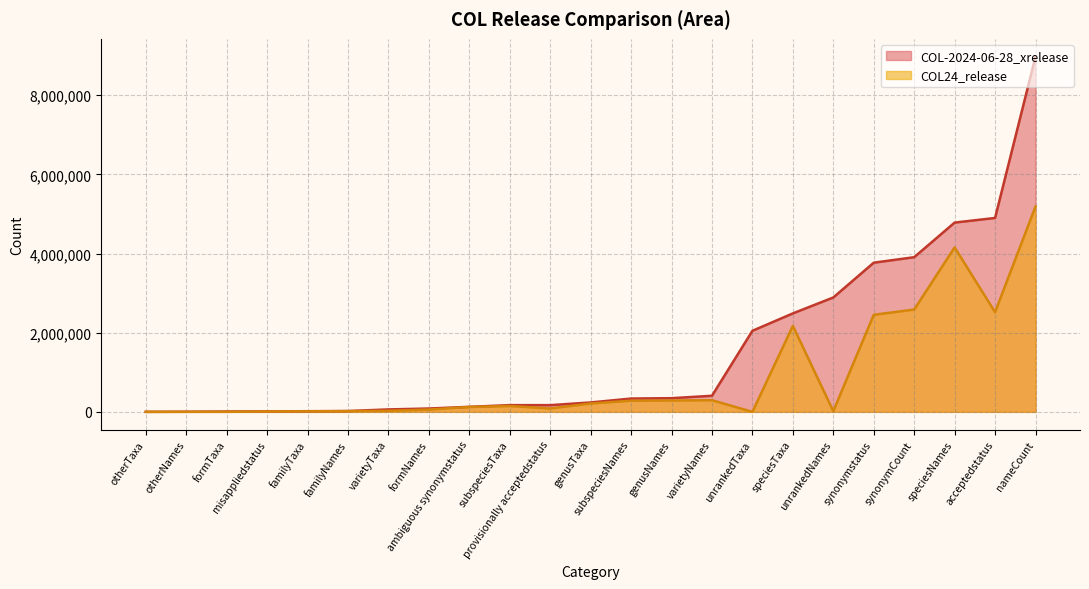

What is the difference between the highest and lowest values at speciesTaxa?

315163